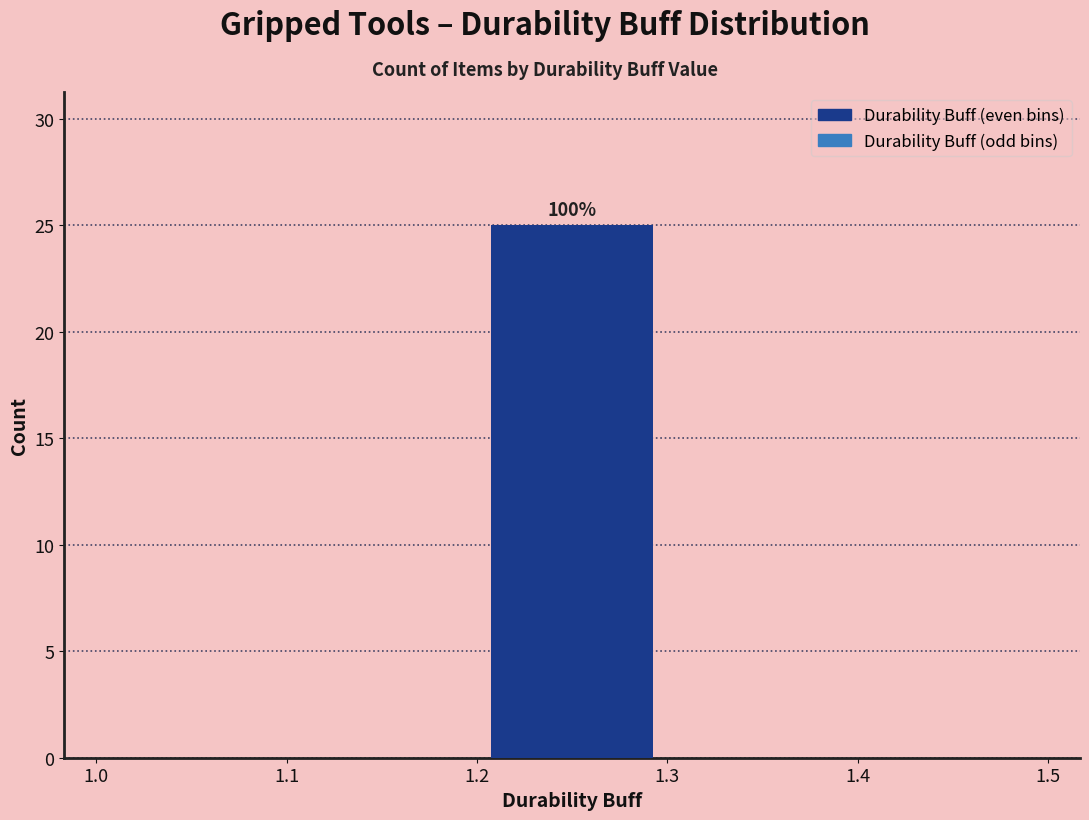

Over which range of the x-axis is the bar tallest?

1.2 to 1.3